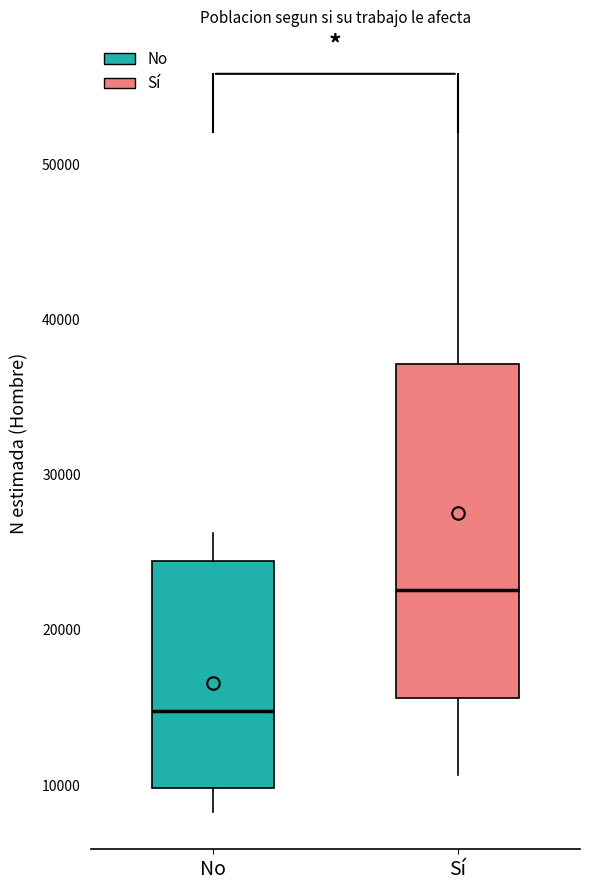

Reading left to right, transcribe this box plot: for each box, give where its median line is, the range the box spans, and where its two whiskers end, as read against the y-axis. The values are not printed on the chart, so give them approximately, as read against the axis.

No: median 15000, box 10000 to 24000, whiskers 8000 to 26000
Sí: median 23000, box 16000 to 37000, whiskers 11000 to 53000